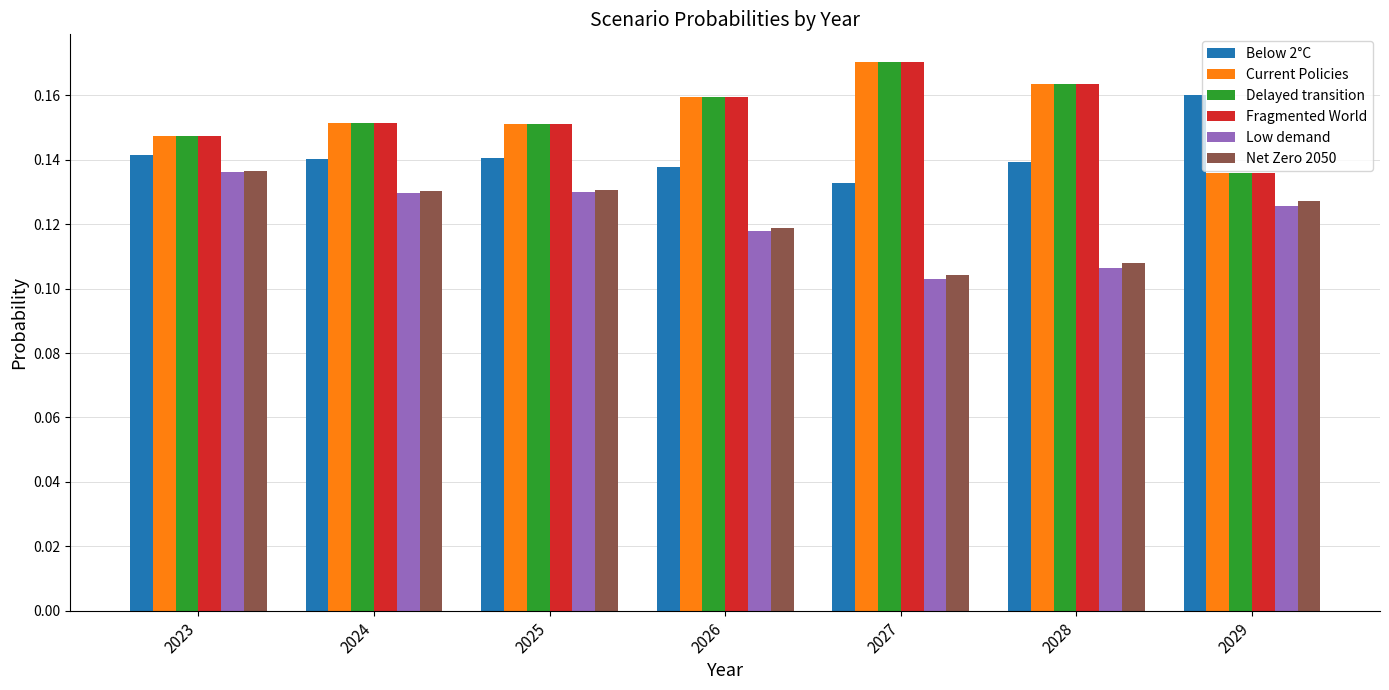

Which label corresponds to the largest value in the chart?

2027